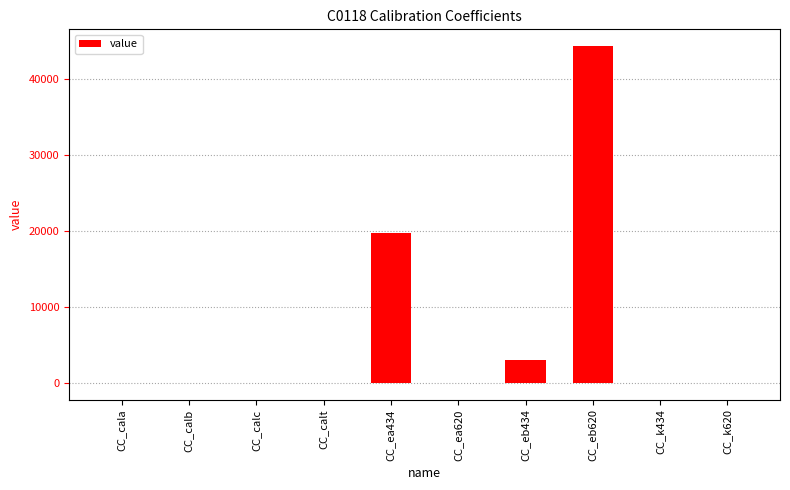

At which label is the value closest to 22162?

CC_ea434